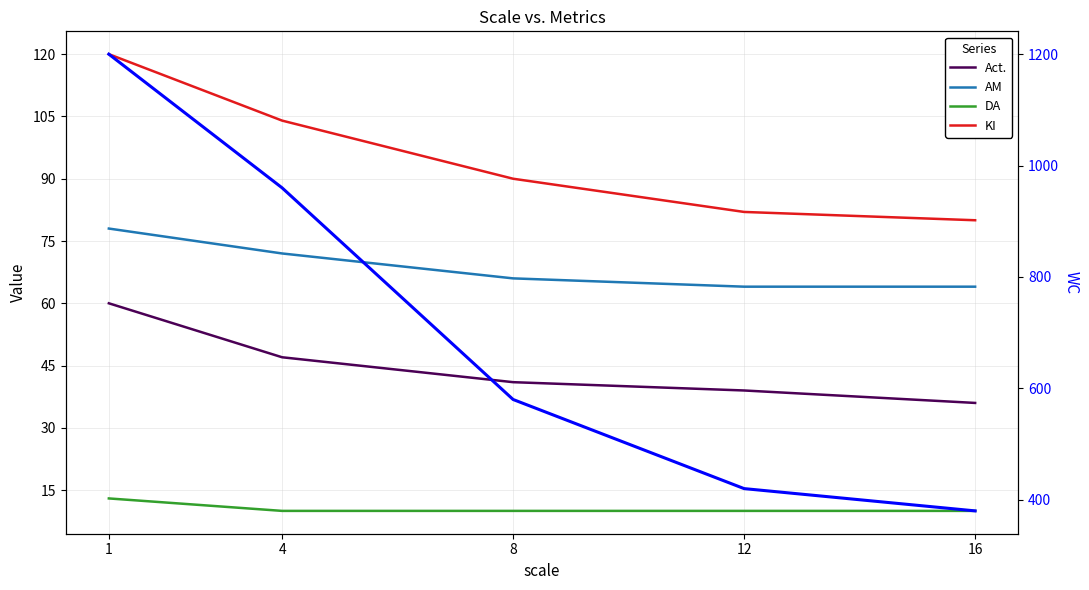

What value does the Act. series have at 16, to the nearest 5?

35